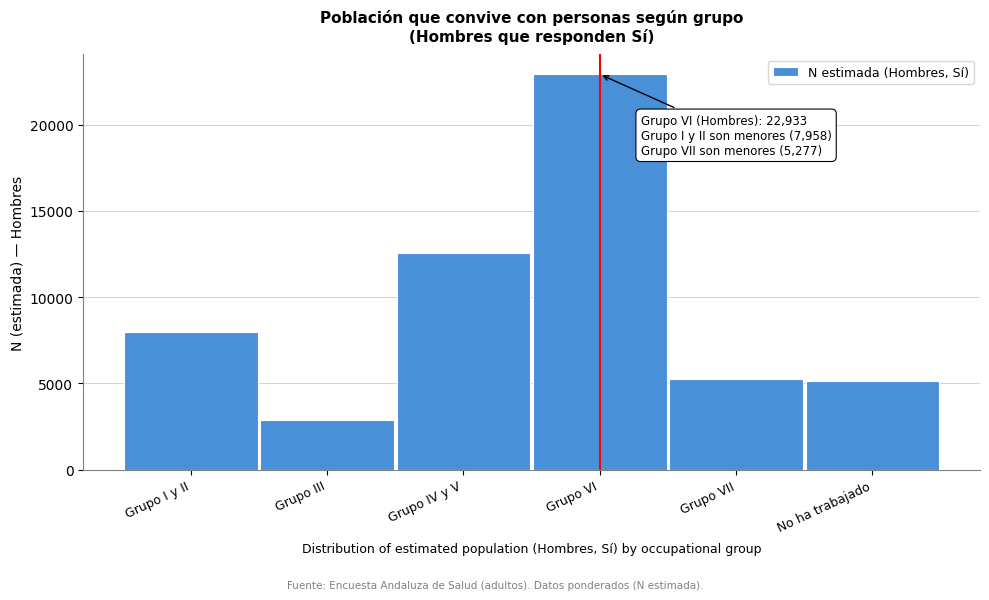

Reading left to right, what are all the values shown in this chart?

7958	2858	12565	22933	5277	5161